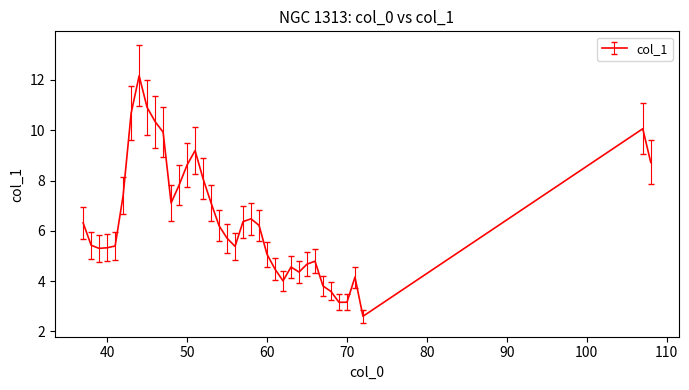

What is the difference between the maximum and minimum values?

9.6